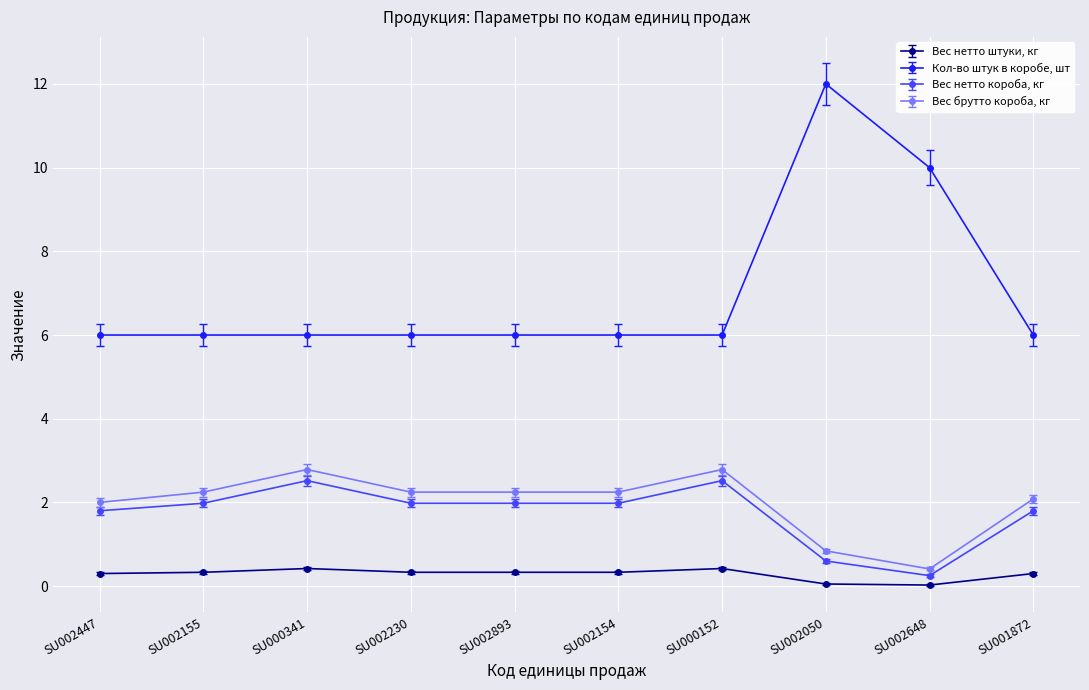

At which label does Вес нетто короба, кг reach its minimum?

SU002648